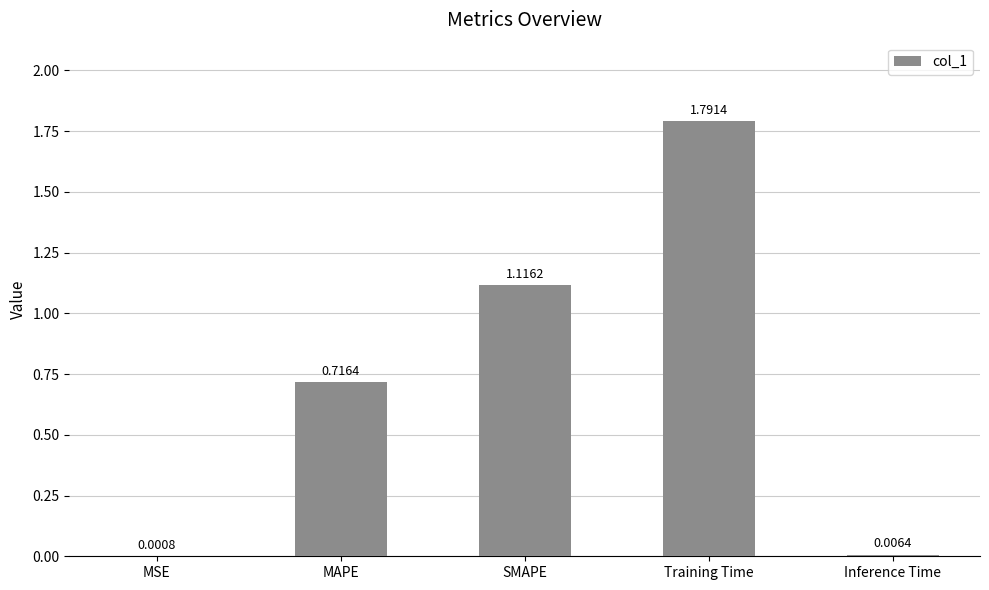

What is the sum of the values at SMAPE and MAPE?

1.8